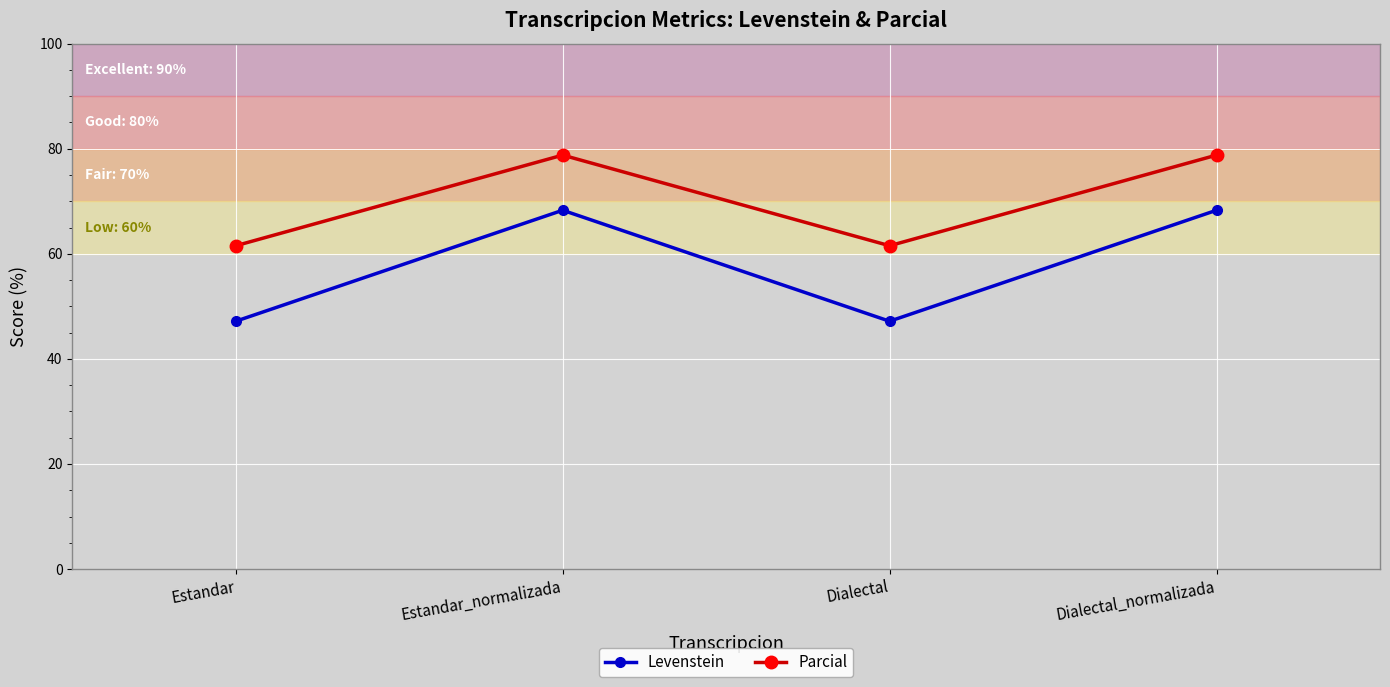

True or false: Parcial and Levenstein cross at least once.

False